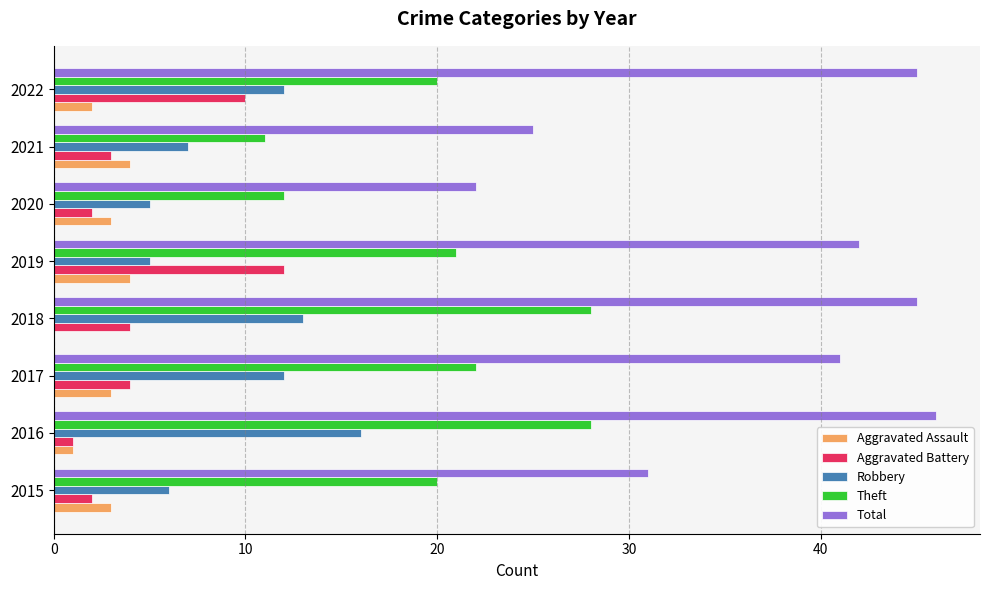

At which category is the sum across all series the highest?

2016